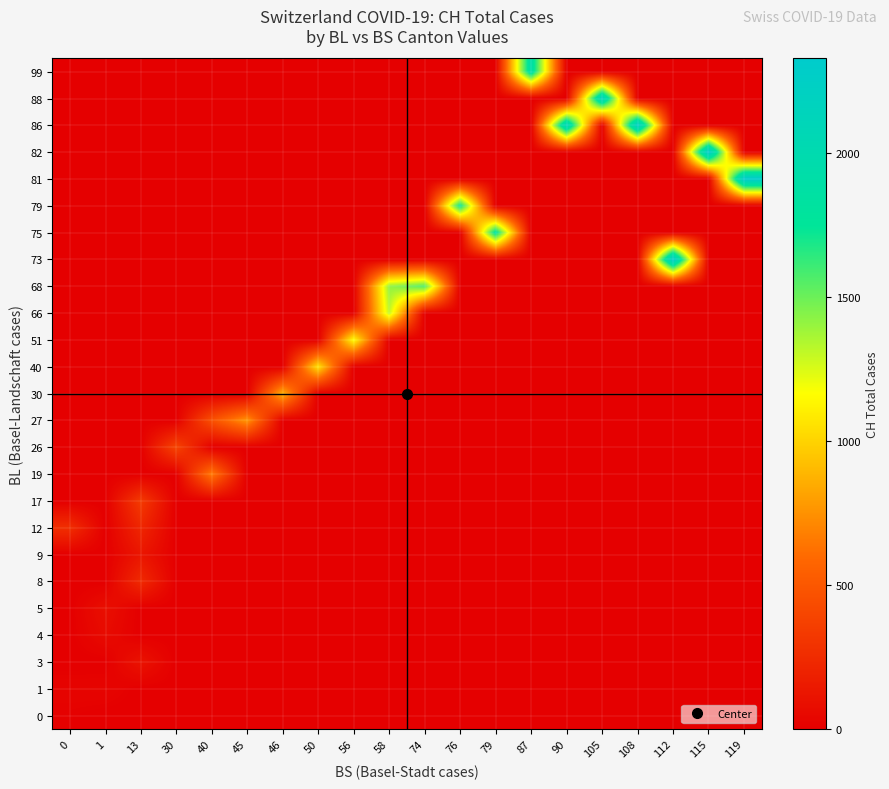

What is the total value across all series at 46?

869